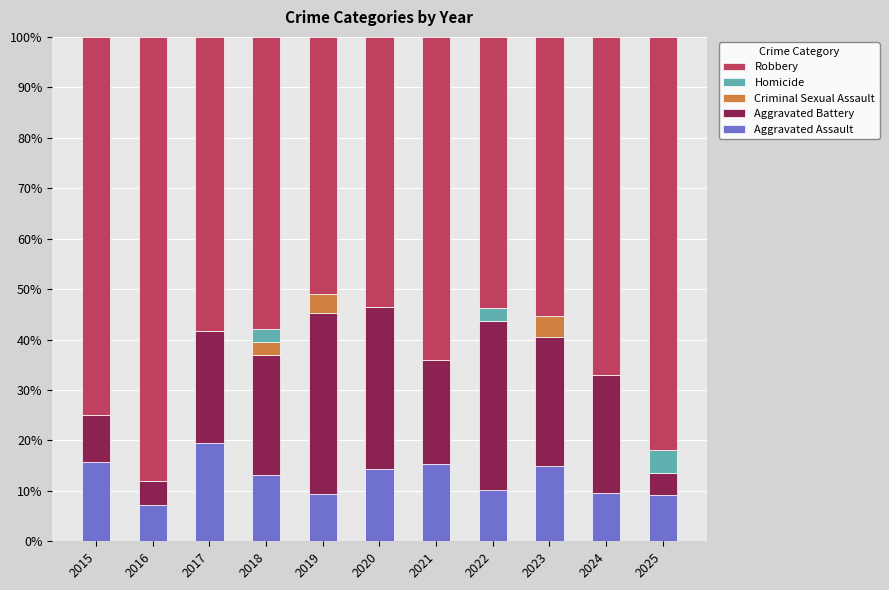

Count the number of data series in this chart.

5